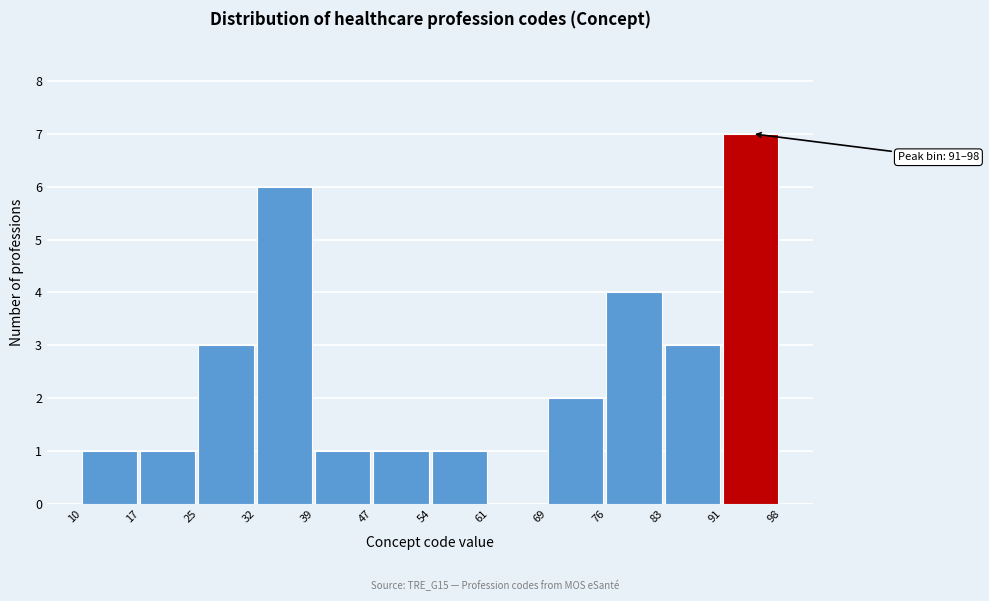

Over which range of the x-axis is the bar tallest?

91 to 98